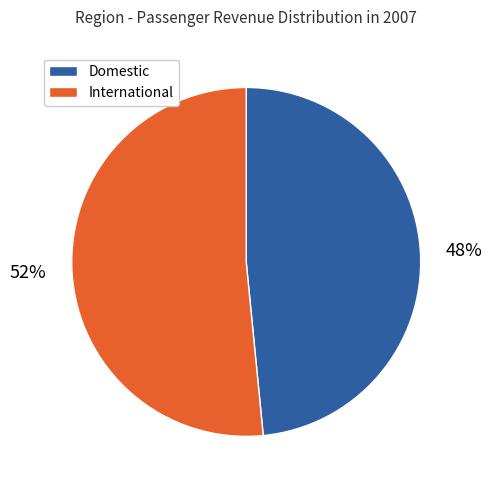

Is there a majority slice in this chart?

Yes